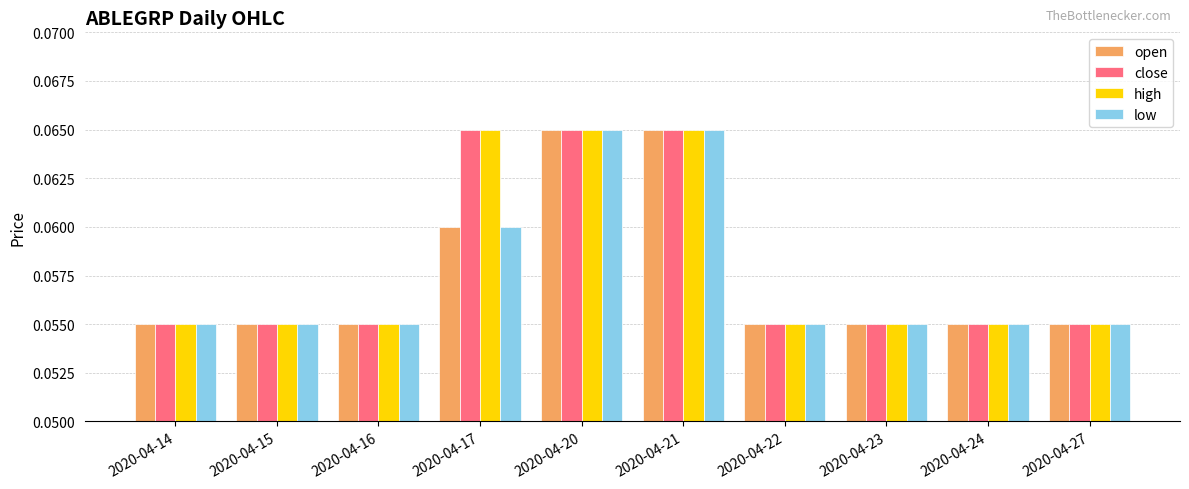

At how many categories does at least one series exceed 0?

10